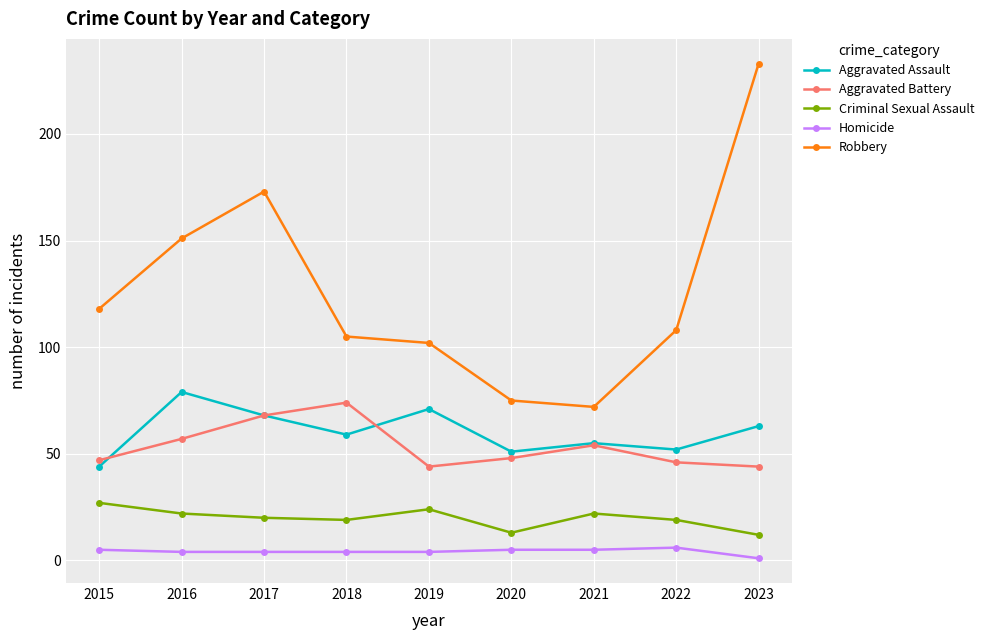

The Criminal Sexual Assault series shows 19 at 2022. True or false?

True